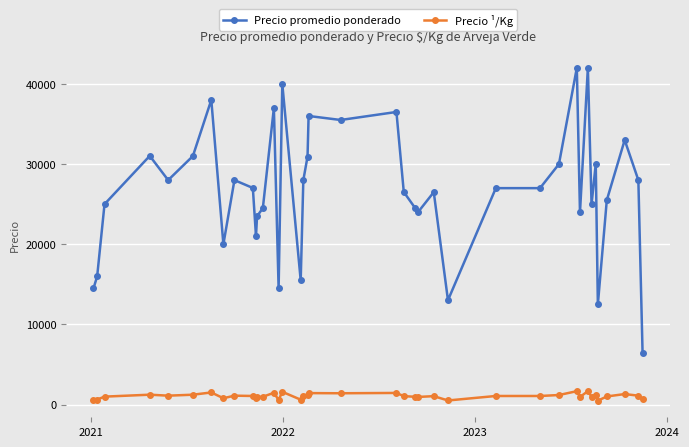

At how many categories does at least one series exceed 7373?

39